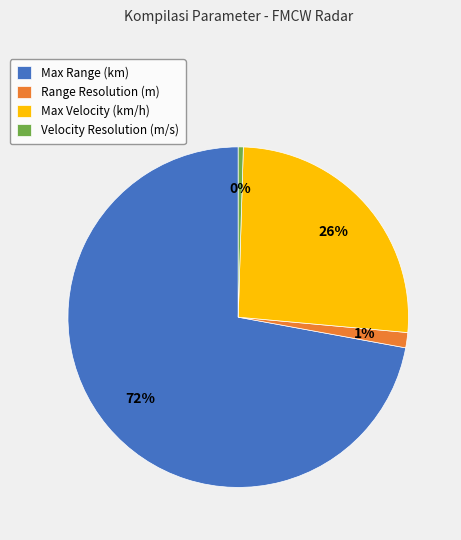

What is the majority slice?

Max Range (km)